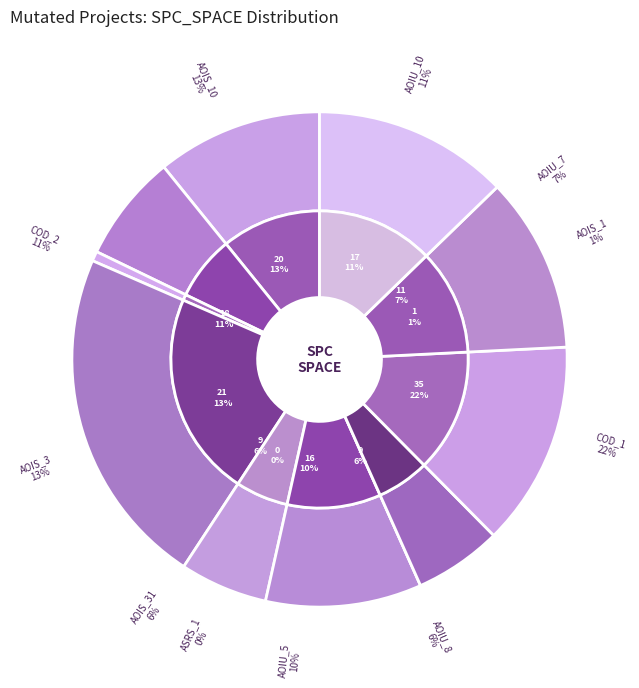

What percentage is the DailyLimit.Account.AOIU_5 slice, to the nearest percent?

10%